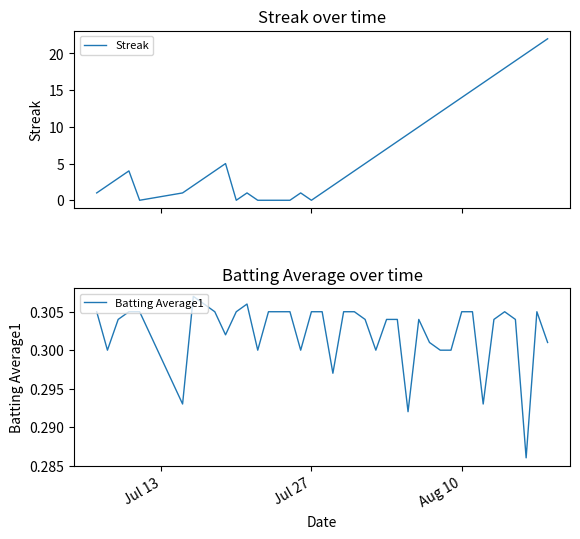

How many interior local valleys does the Streak series have?

3